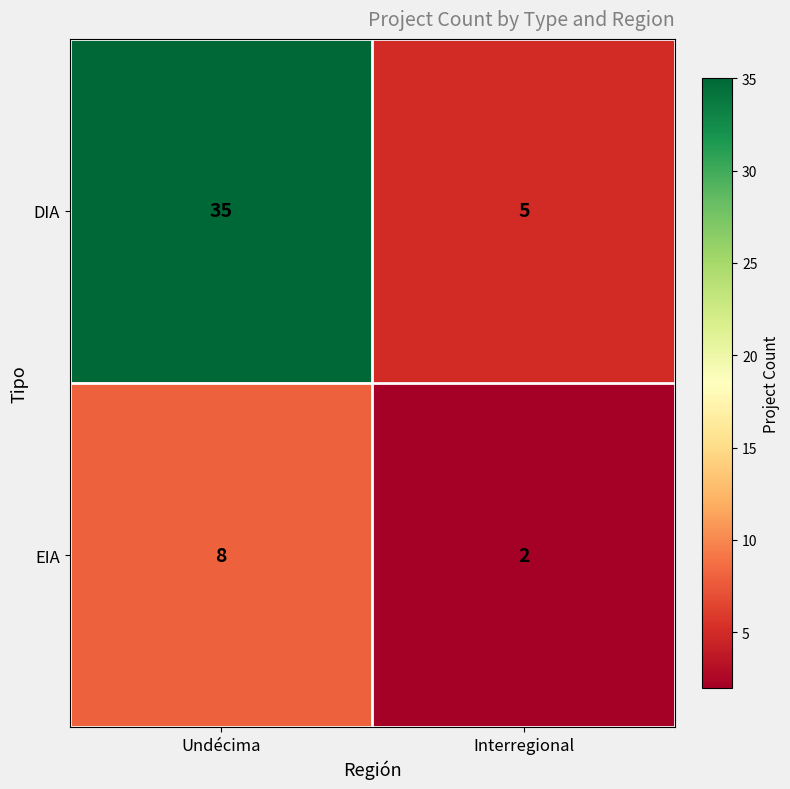

Which series has the largest total across all categories?

DIA